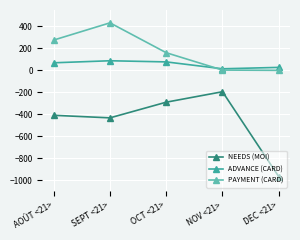

Rank the series by their average value, from highest to lowest.

PAYMENT (CARD), ADVANCE (CARD), NEEDS (MOI)